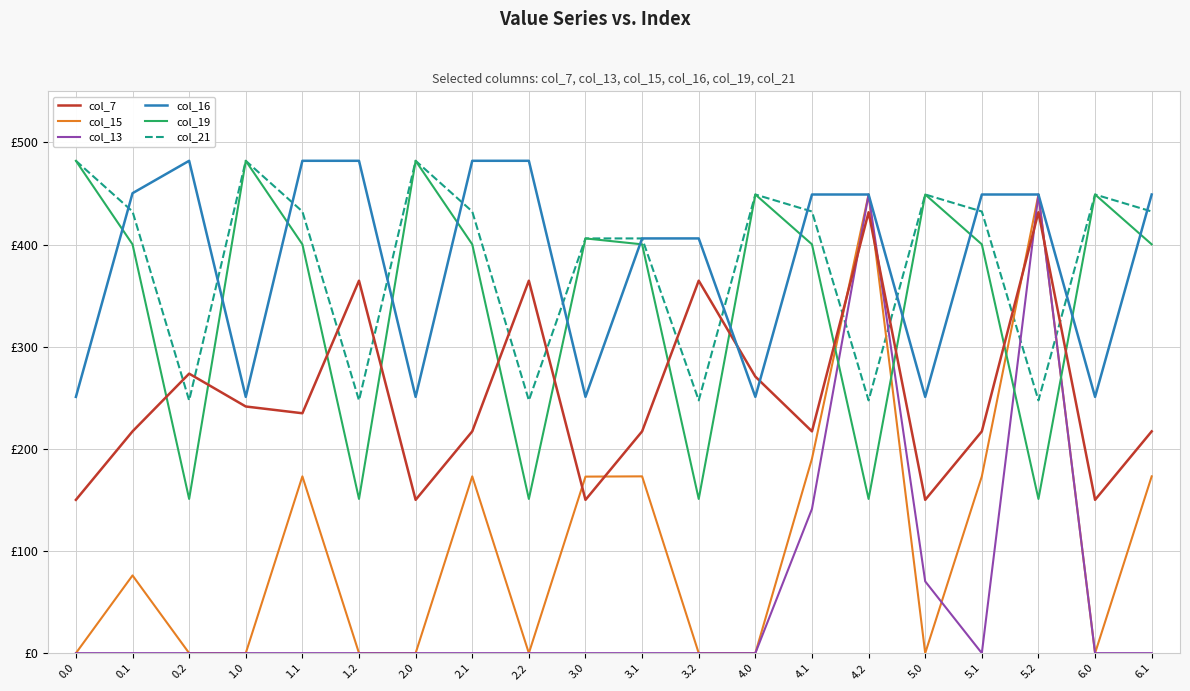

Which series has the largest total across all categories?

col_21